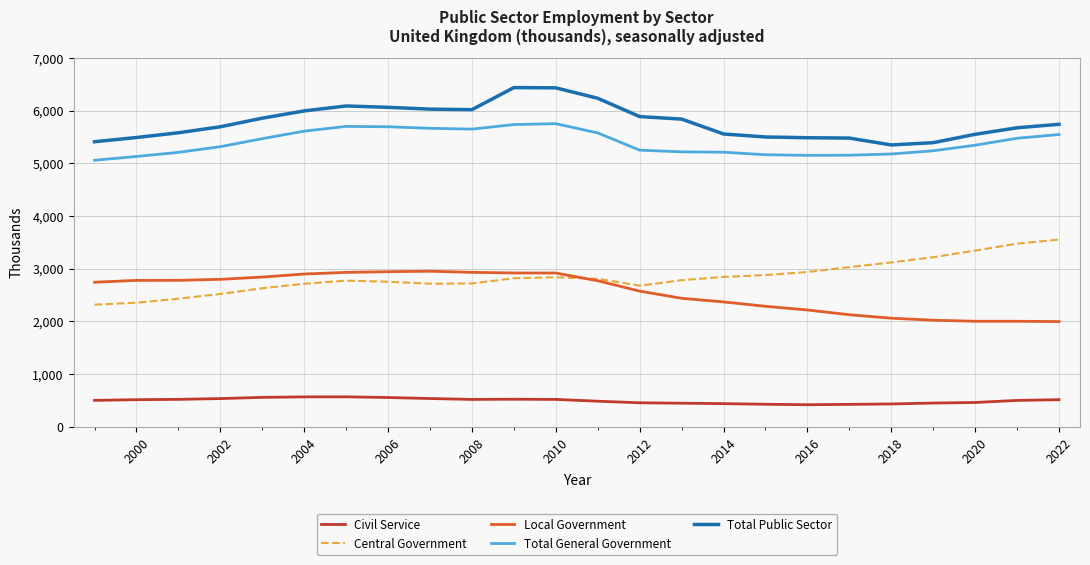

What is the difference between the maximum and minimum values in the Central Government series?

1236